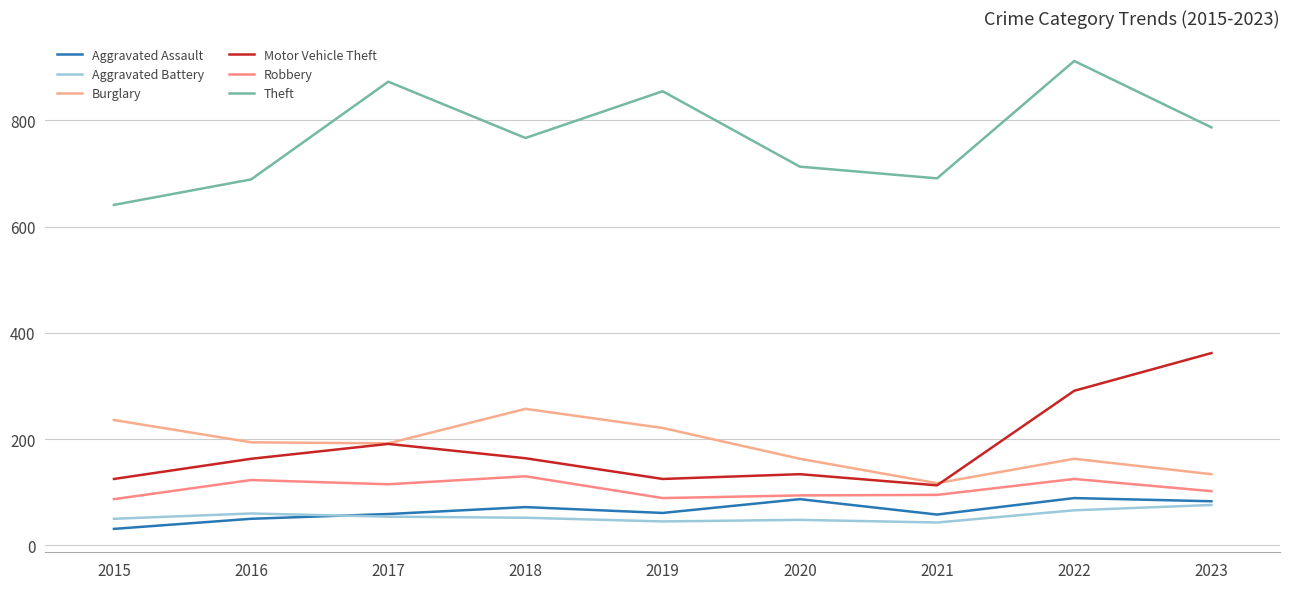

Does the chart have visible grid lines?

Yes